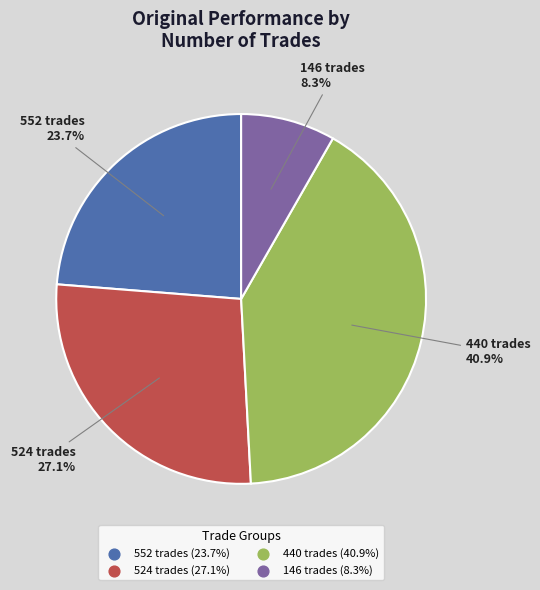

Approximately how many times larger is the value at 524 trades compared to 552 trades?

1.1